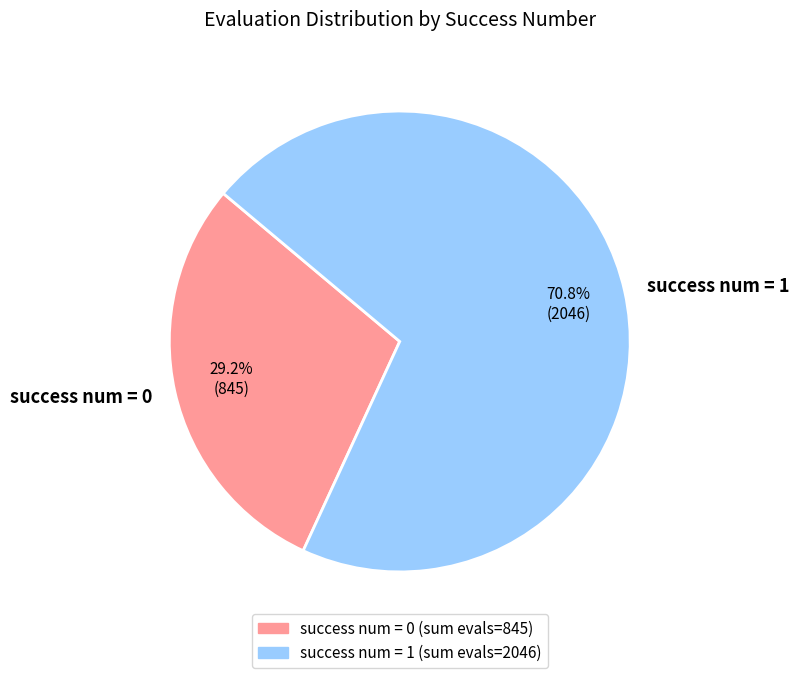

What is the ratio of the value at success num = 0 to the value at success num = 1?

0.4